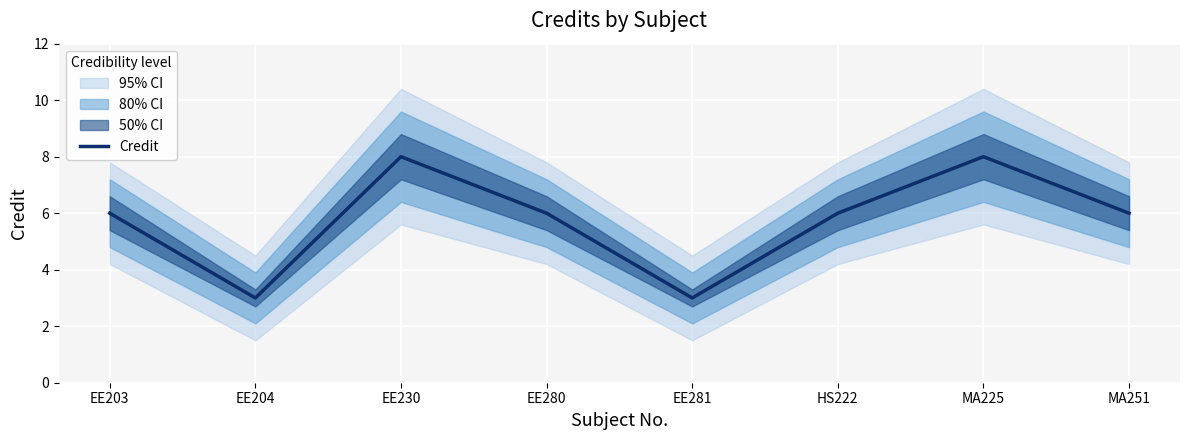

Which has a higher value, EE204 or MA251?

MA251